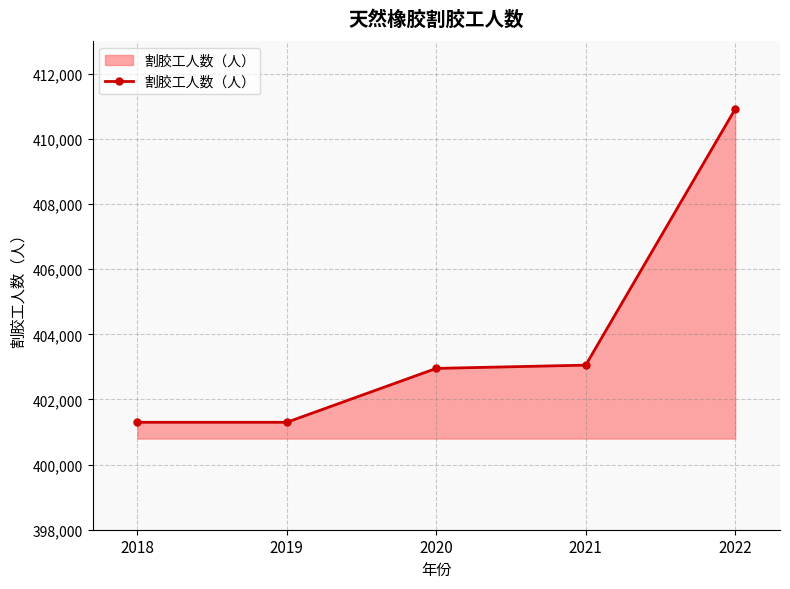

How many values are below 402955?

2